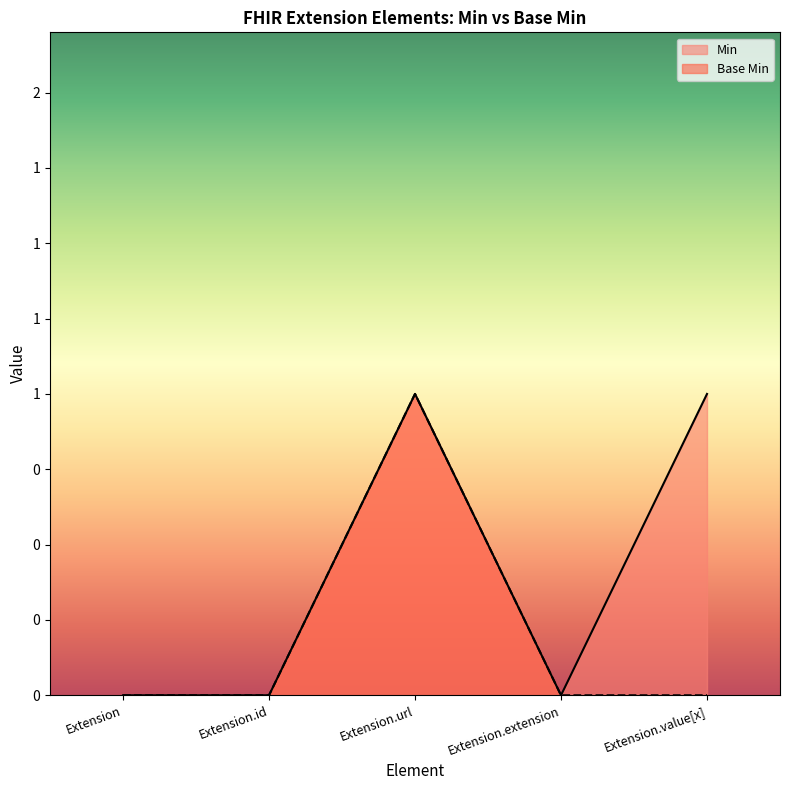

How many points are higher than both their immediate neighbors (excluding endpoints)?

1